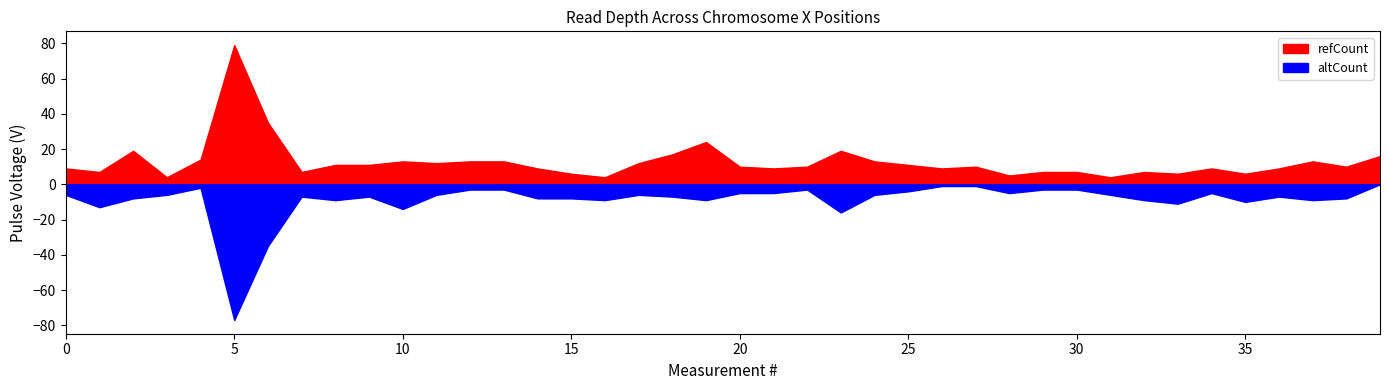

What is the lowest value of the refCount series?

4